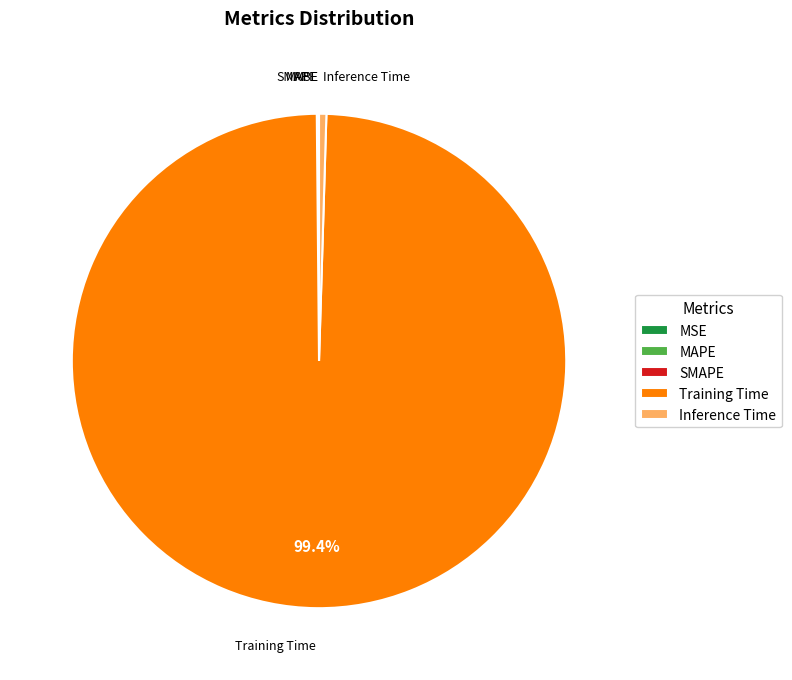

Which slice represents more than half of the pie?

Training Time